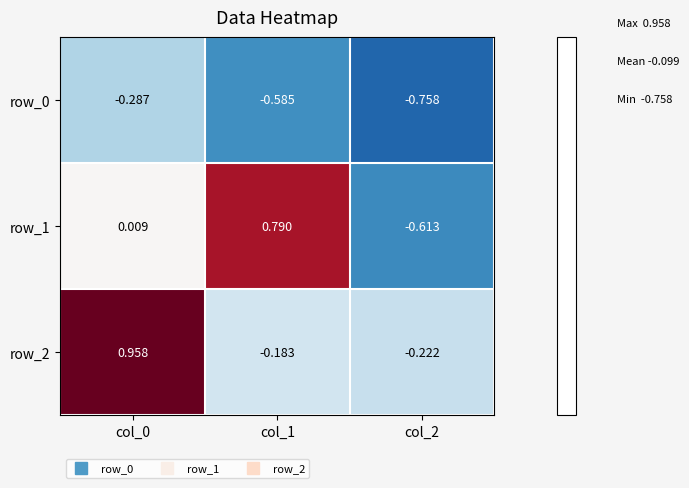

Is the value of row_2 at col_0 greater than the value of row_1 at col_2?

Yes